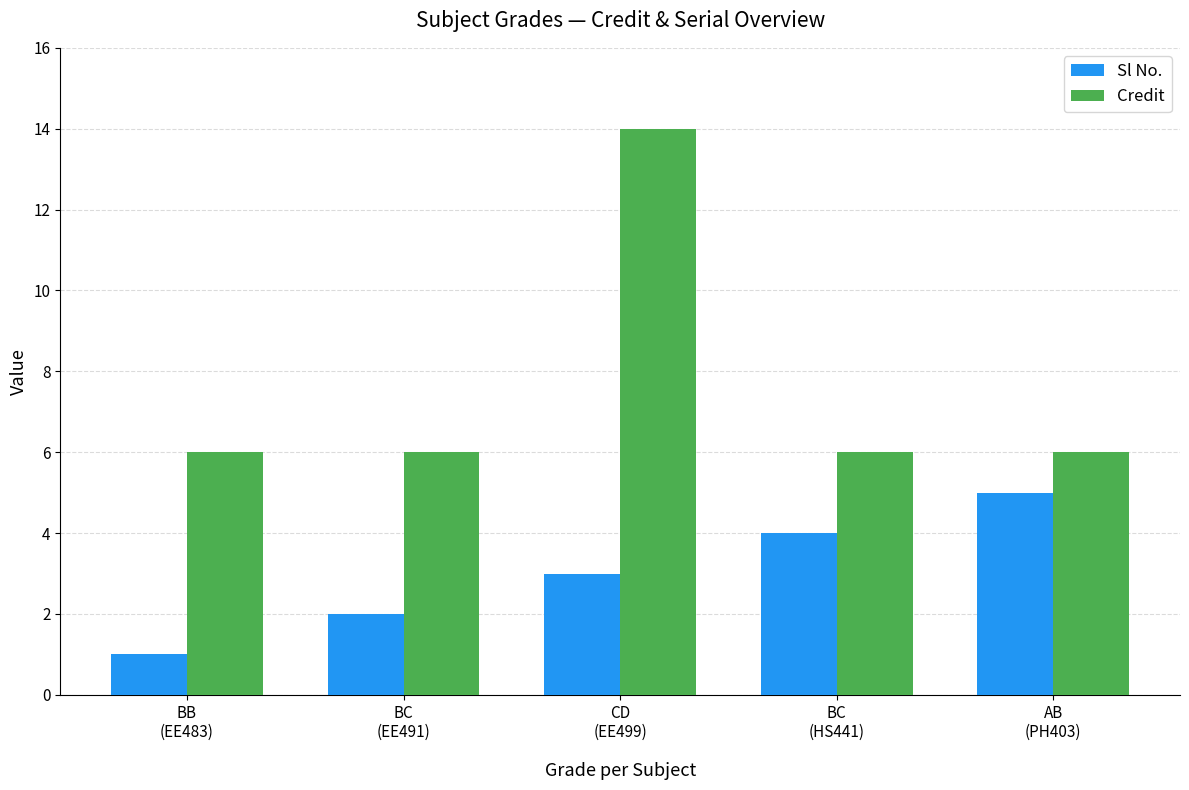

Rank the series by their average value, from highest to lowest.

Credit, Sl No.